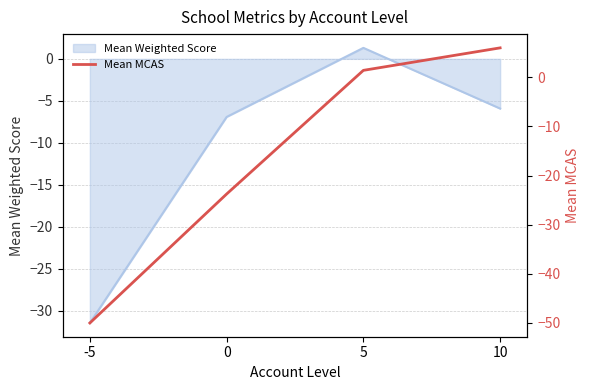

Does the chart display data point markers on the line(s)?

No